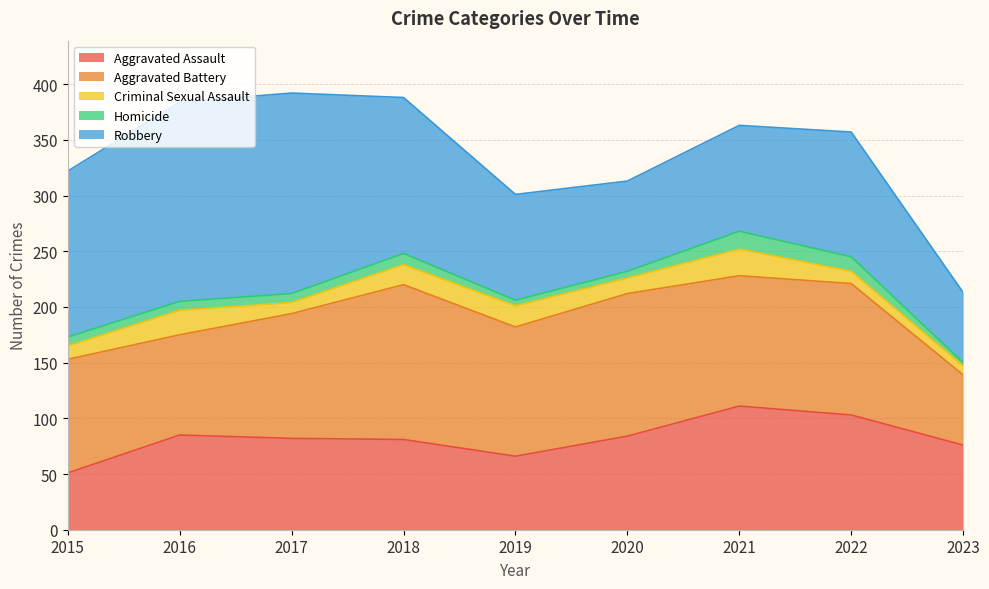

How many values in the Aggravated Assault series are below 82?

4